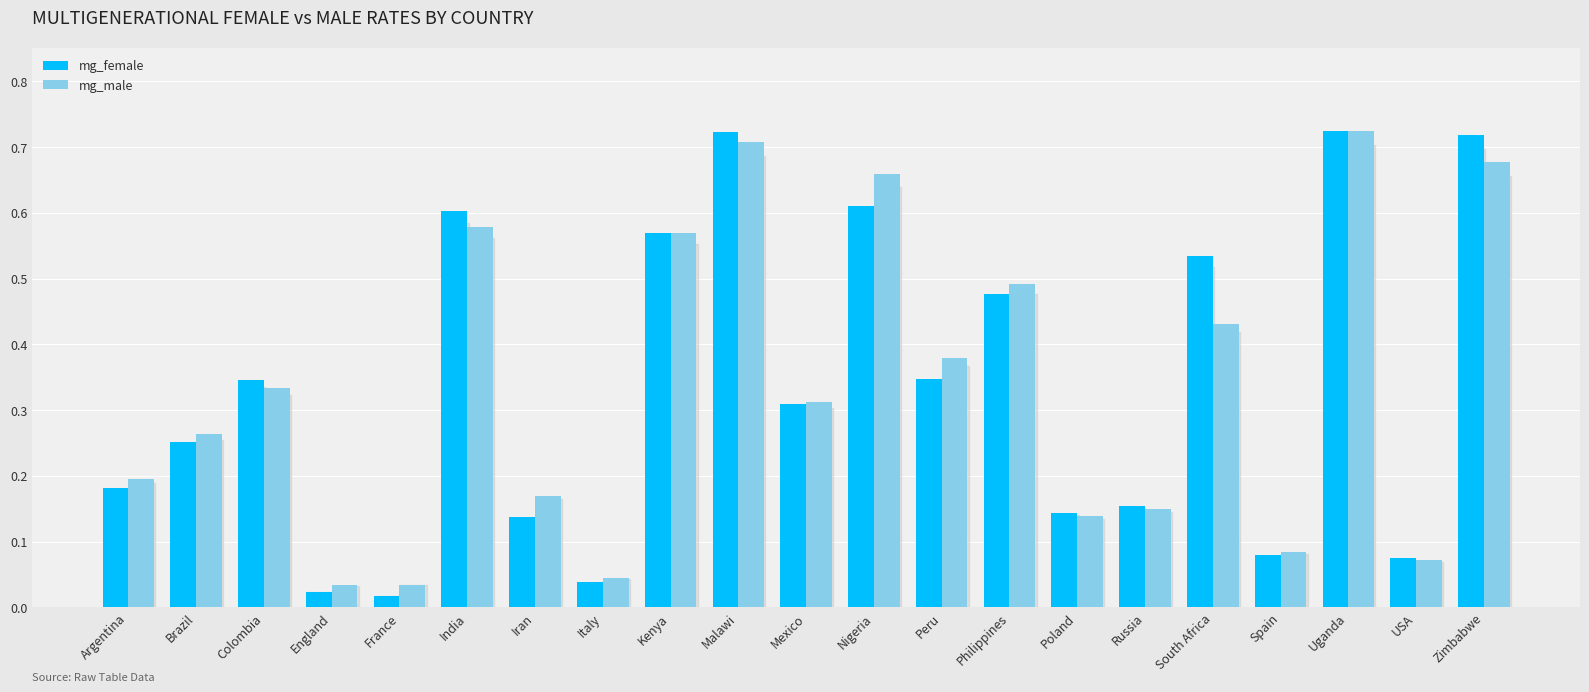

Between Mexico and USA, which series saw the biggest shift?

mg_male